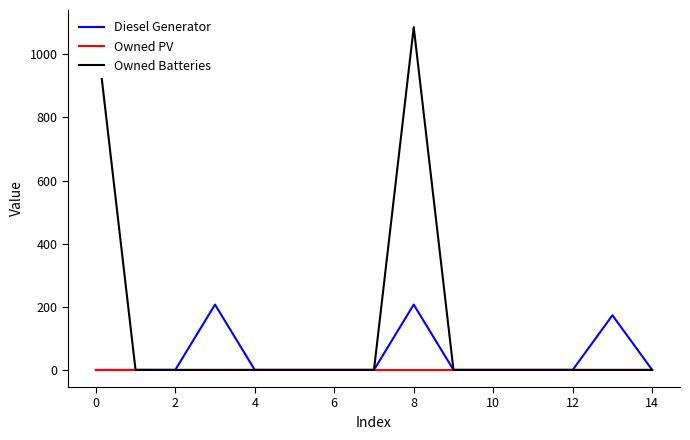

What are all the series names shown in the legend?

Diesel Generator, Owned PV, Owned Batteries